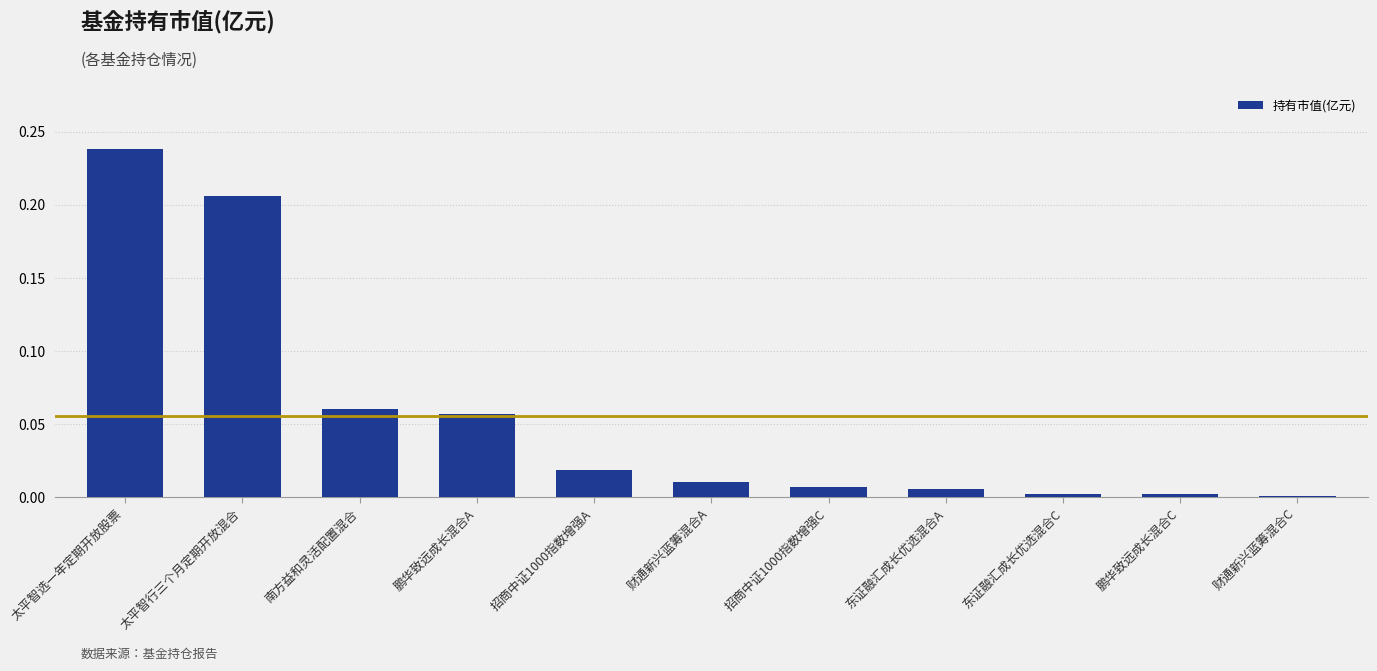

What is the label of the 2nd bar from the left?

太平智行三个月定期开放混合